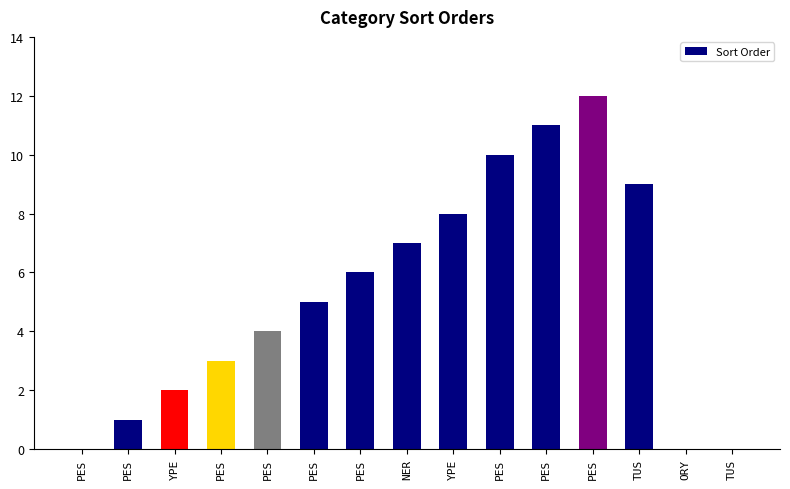

Are the bars horizontal?

No